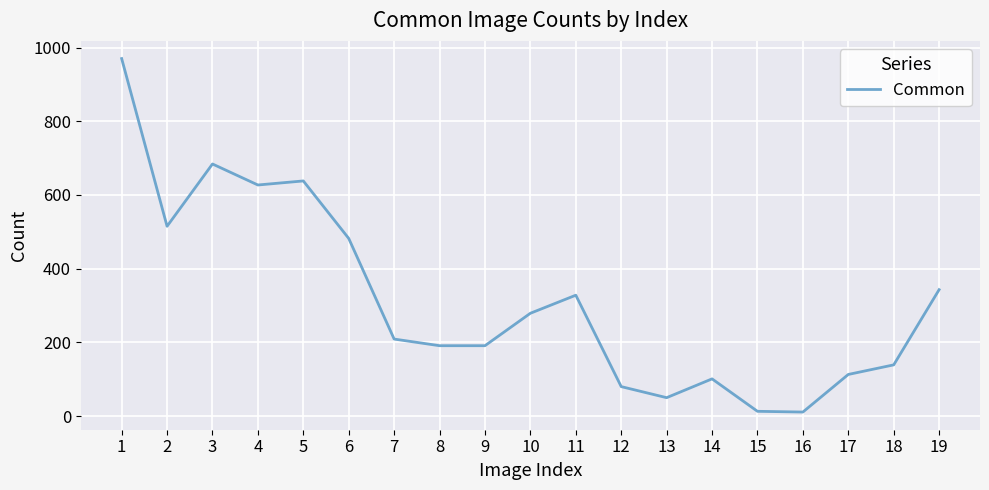

What is the change in value from 17 to 19?

+230